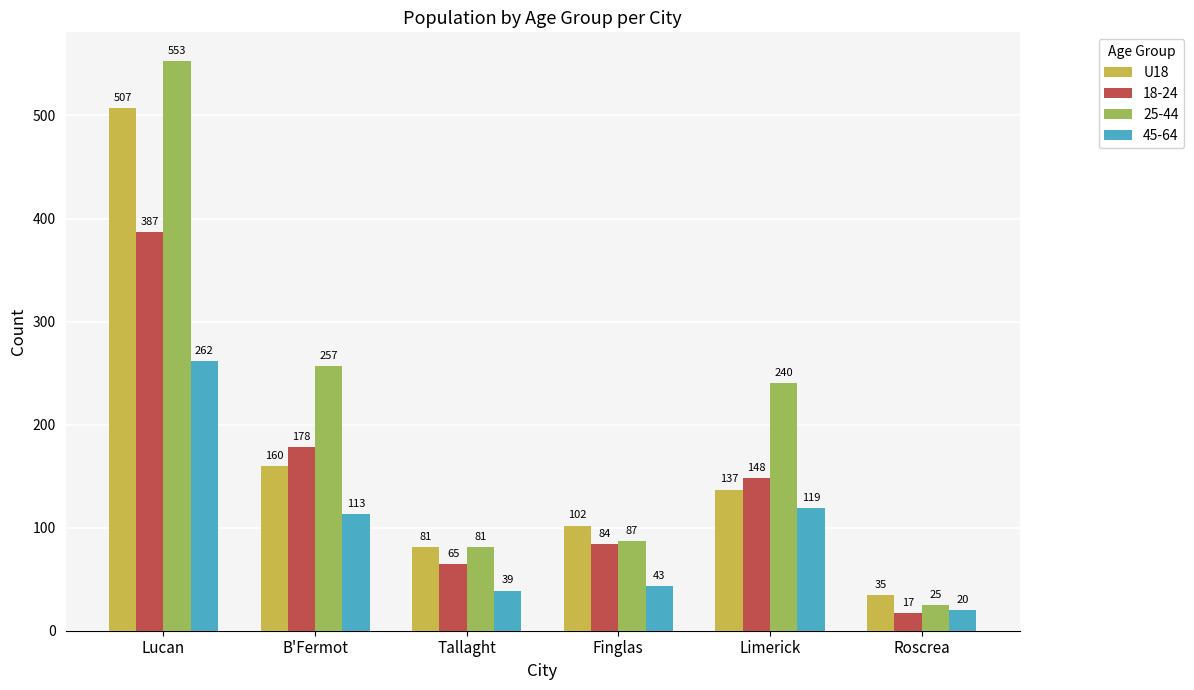

What is the smallest value displayed?

17